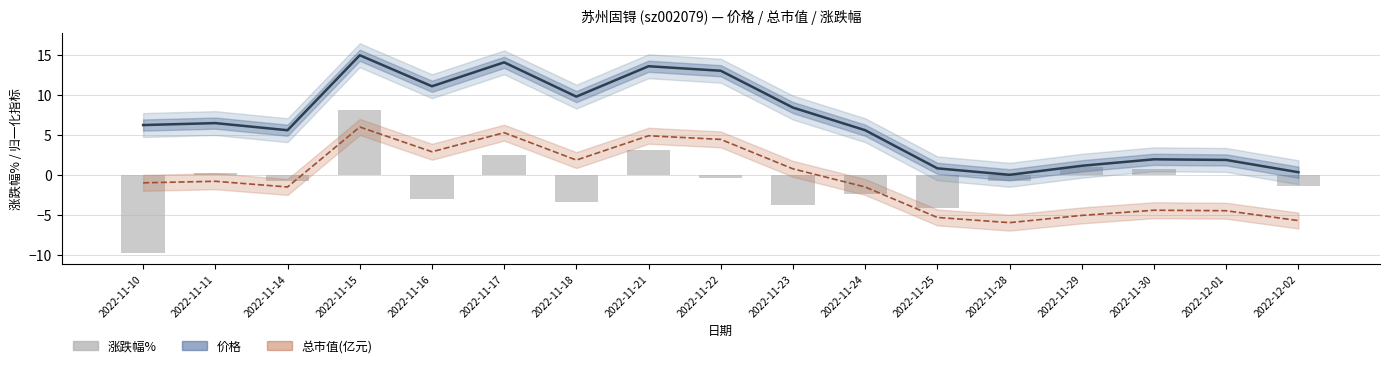

The value of 价格 at 2022-11-28 is 0.0. True or false?

True